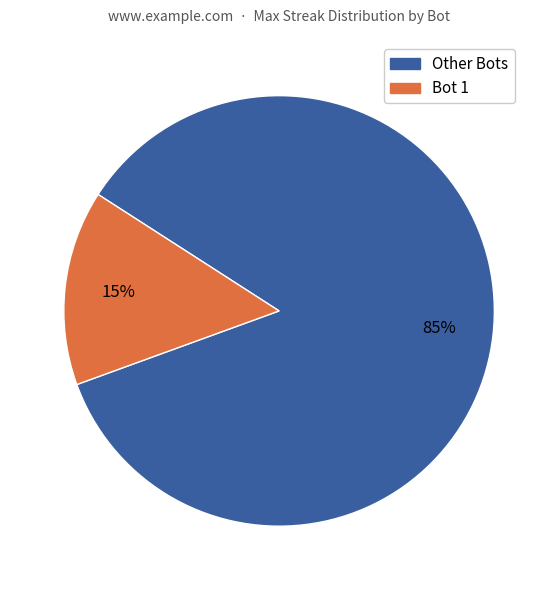

Does any single category account for the majority?

Yes